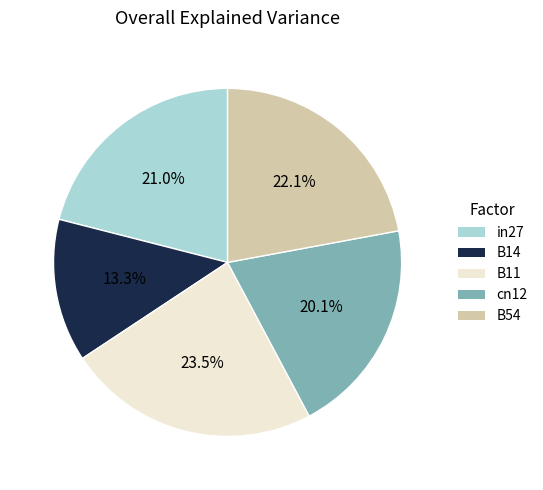

To the nearest percent, what is the average slice percentage?

20%